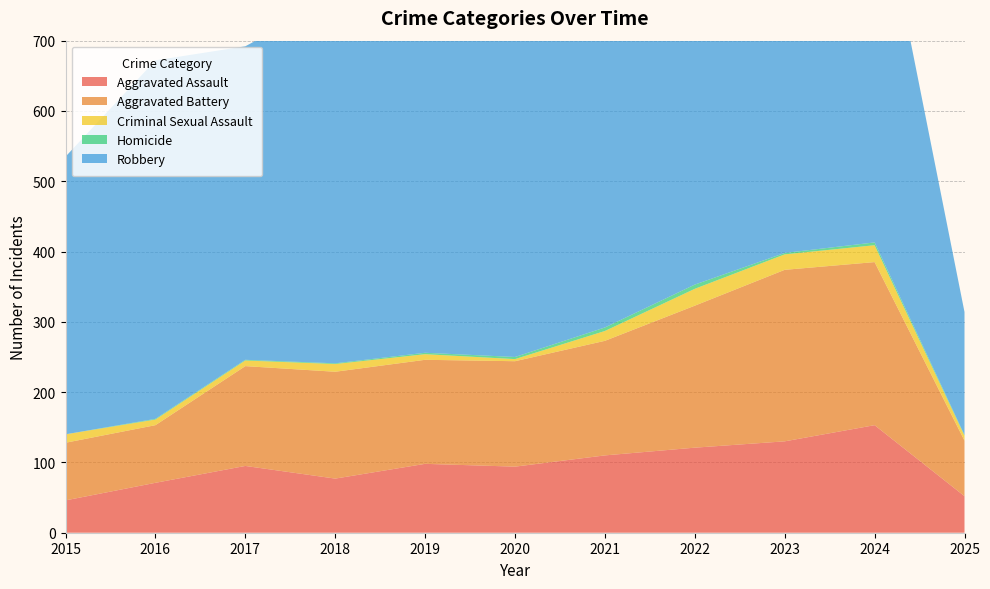

Reading left to right, transcribe all the data shown in this chart.

Aggravated Assault: 2015=46	2016=71	2017=95	2018=77	2019=98	2020=94	2021=110	2022=121	2023=130	2024=153	2025=52
Aggravated Battery: 2015=82	2016=82	2017=142	2018=152	2019=148	2020=150	2021=163	2022=202	2023=244	2024=232	2025=79
Criminal Sexual Assault: 2015=12	2016=8	2017=8	2018=11	2019=8	2020=3	2021=14	2022=24	2023=22	2024=24	2025=7
Homicide: 2015=0	2016=1	2017=1	2018=1	2019=2	2020=3	2021=5	2022=6	2023=2	2024=4	2025=1
Robbery: 2015=395	2016=510	2017=446	2018=520	2019=591	2020=450	2021=484	2022=521	2023=440	2024=543	2025=175